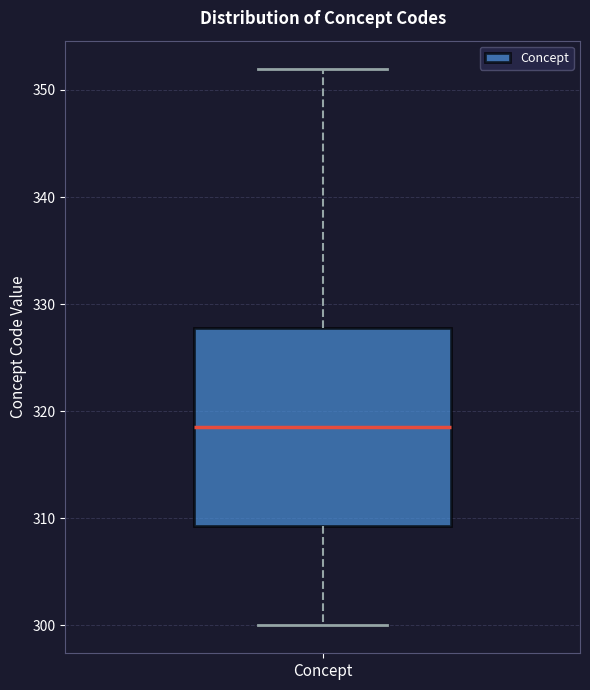

Read this box plot against the y-axis: the position of the median line, the range covered by the box, and the ends of both whiskers. The values are not printed on the chart, so give them approximately, as read against the axis.

median 319, box 309 to 328, whiskers 300 to 352